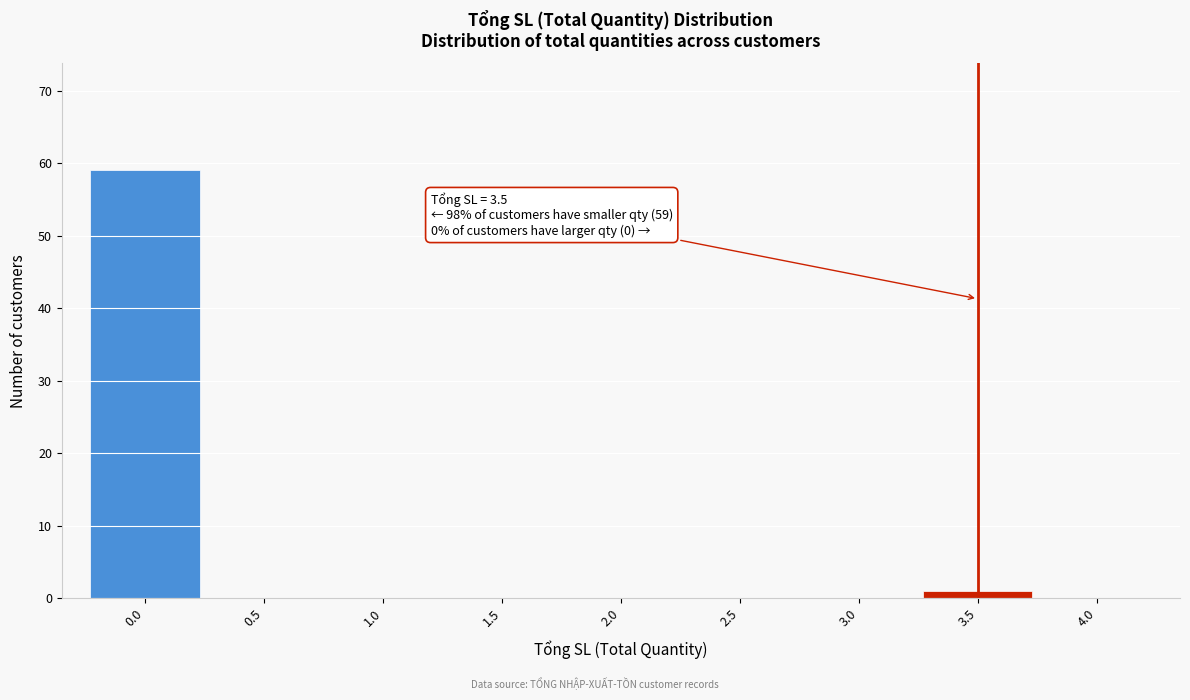

Which range on the x-axis has the tallest bar?

-0.25 to 0.25